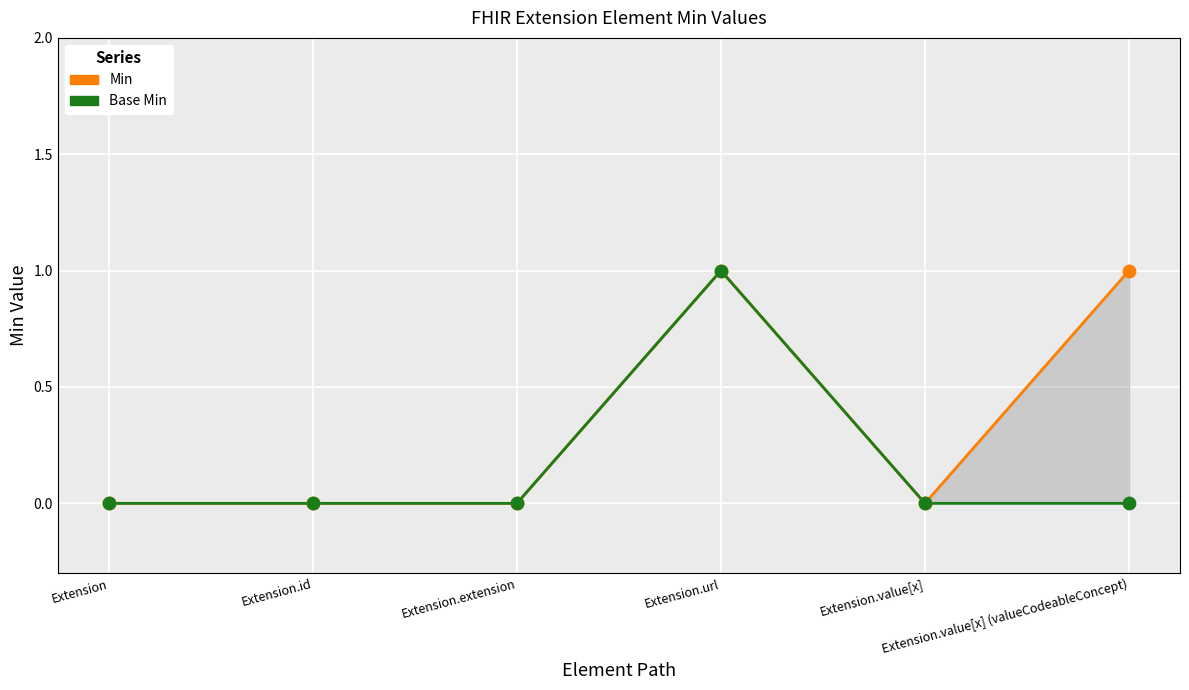

Which series has the largest total across all categories?

Min